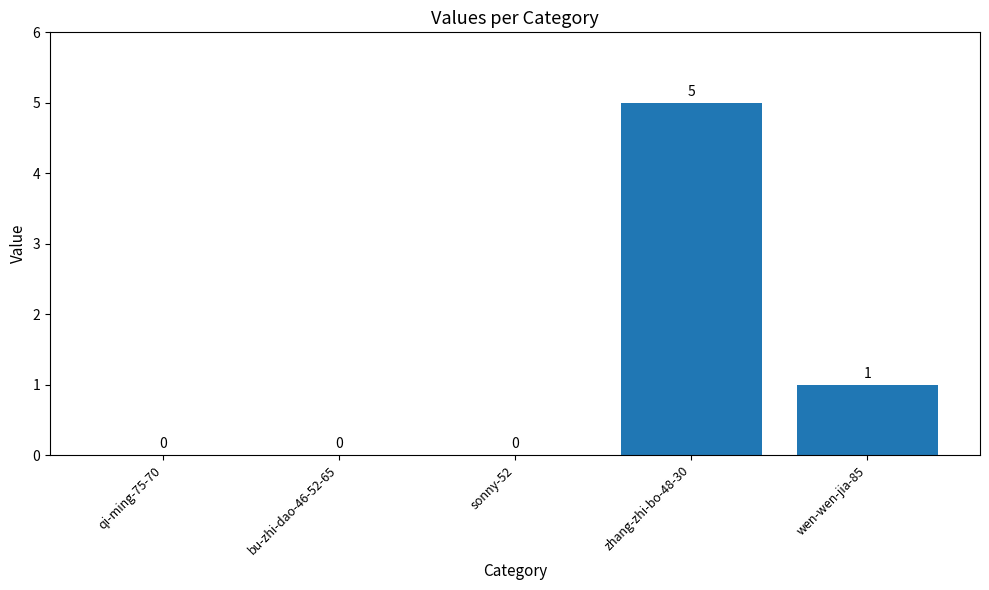

True or false: the data shows 1 at wen-wen-jia-85.

True